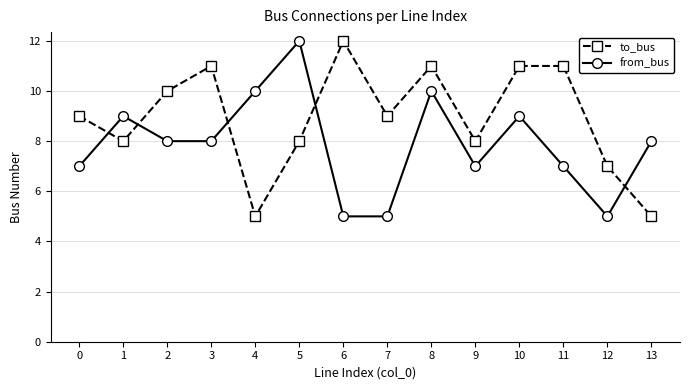

Reading right to left, list all the values displayed in this chart.

to_bus: 5	7	11	11	8	11	9	12	8	5	11	10	8	9
from_bus: 8	5	7	9	7	10	5	5	12	10	8	8	9	7